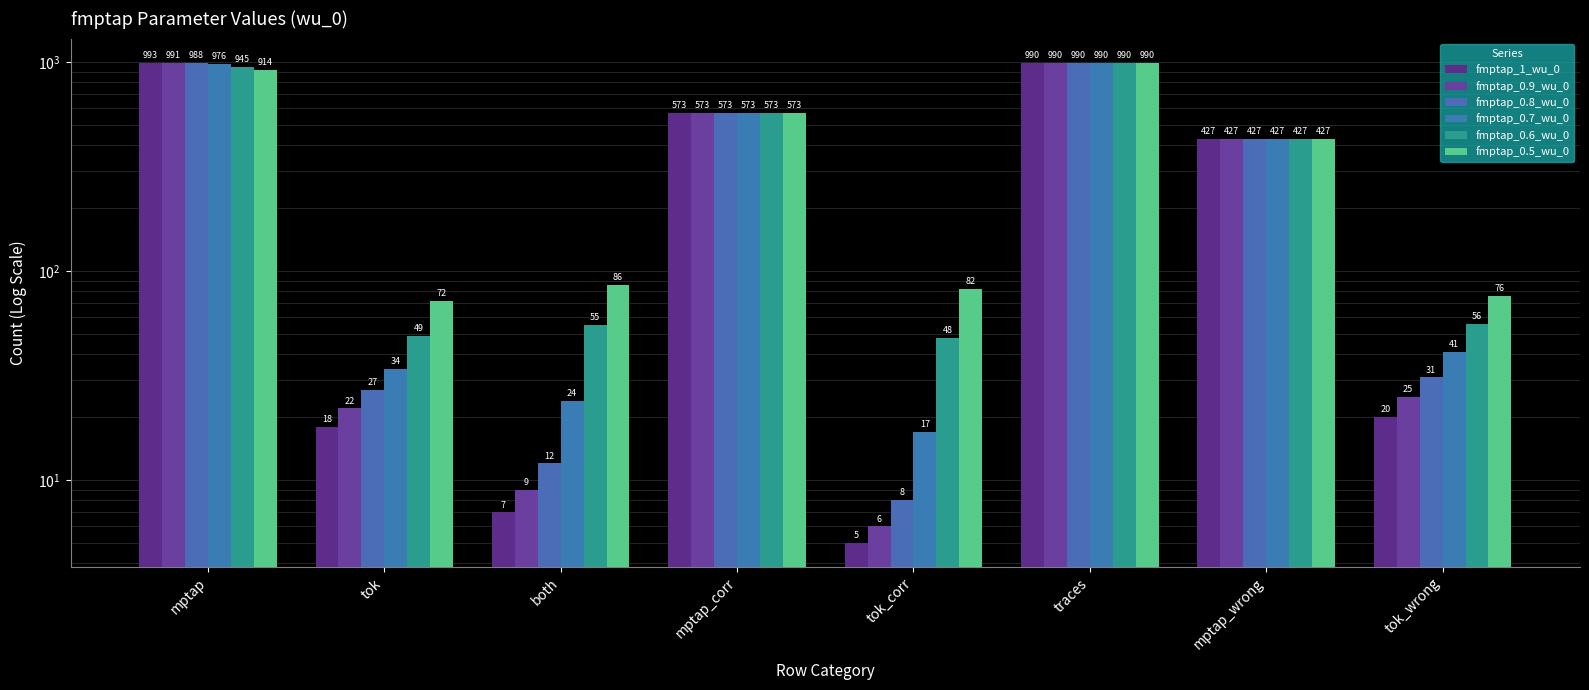

How many data points in fmptap_0.8_wu_0 are less than 427?

4